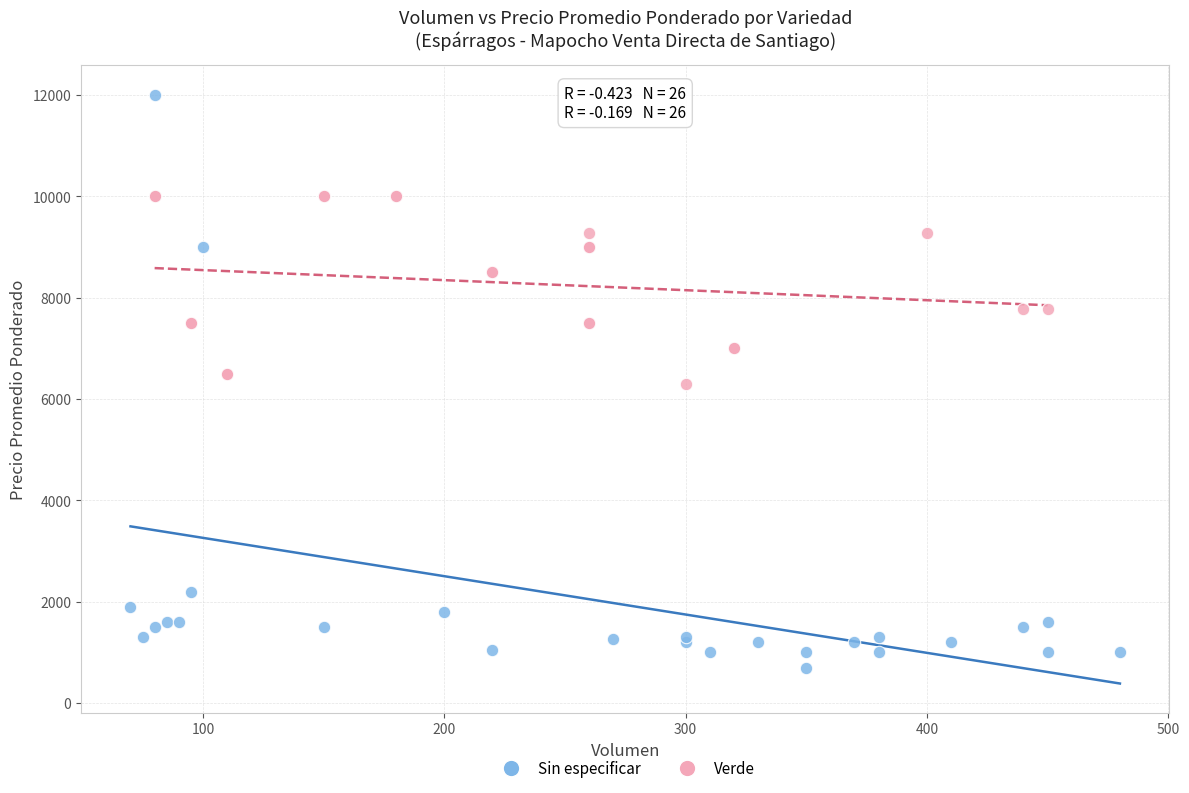

Which series reaches the maximum Y coordinate?

Sin especificar